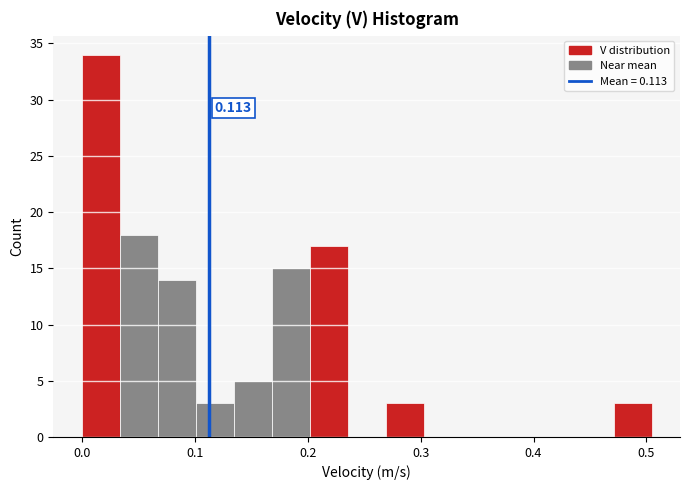

Read against the x-axis, roughly where is the centre of the tallest bar?

0.02